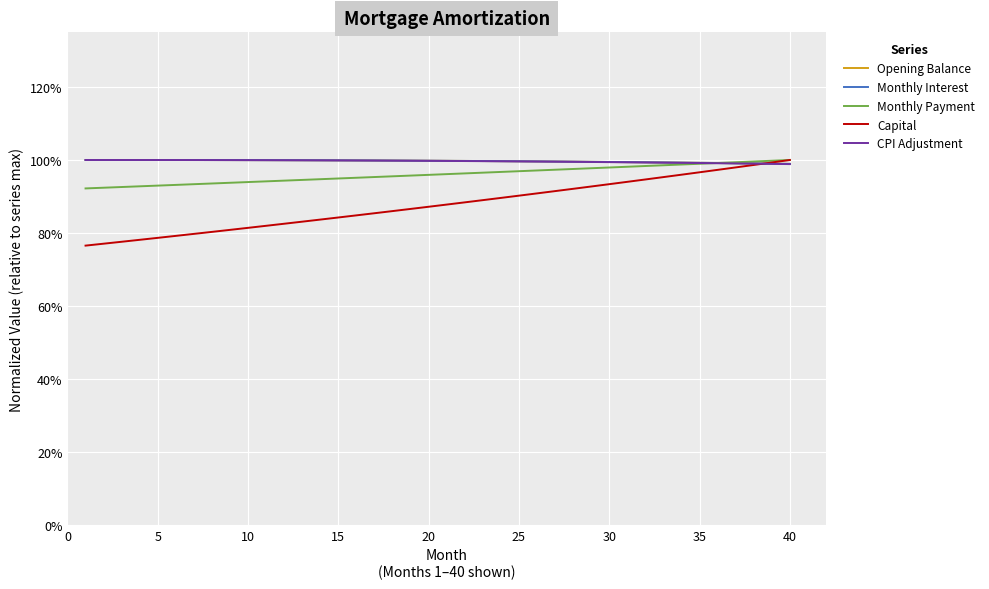

Does the chart display data point markers on the line(s)?

No